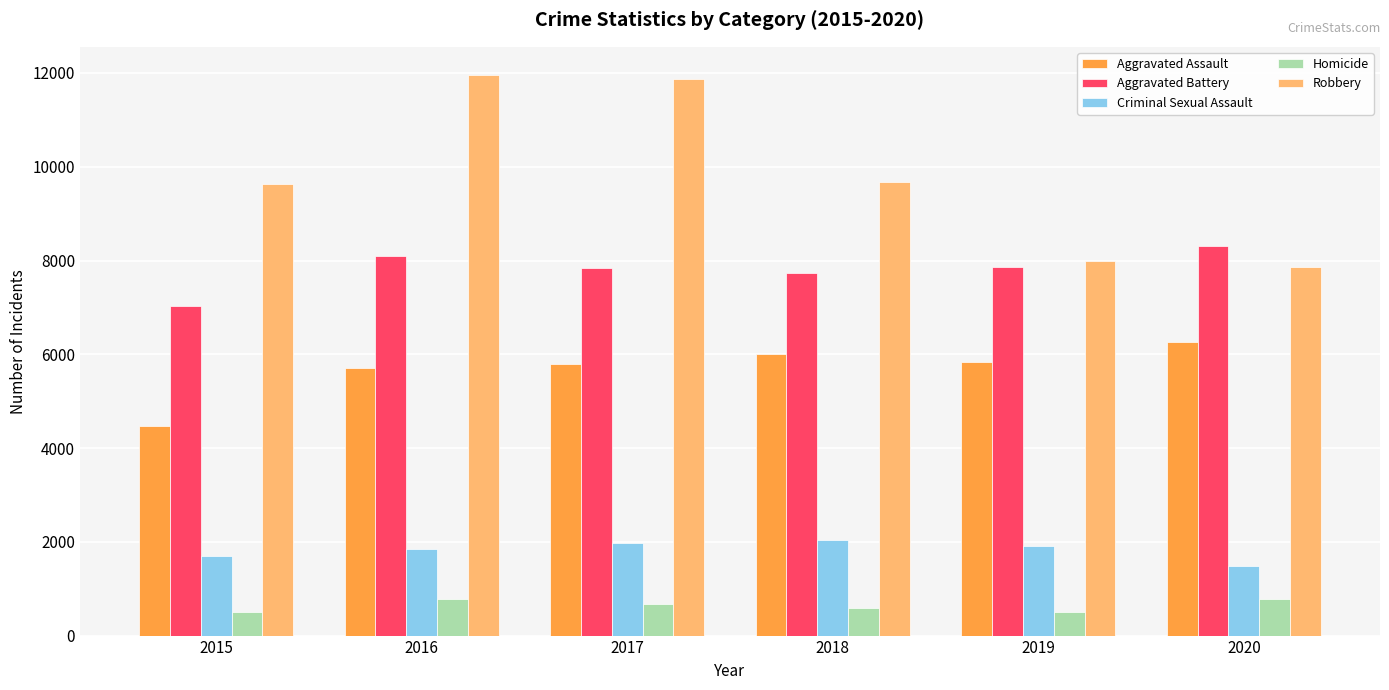

Is the value of Aggravated Assault at 2015 greater than the value of Robbery at 2015?

No